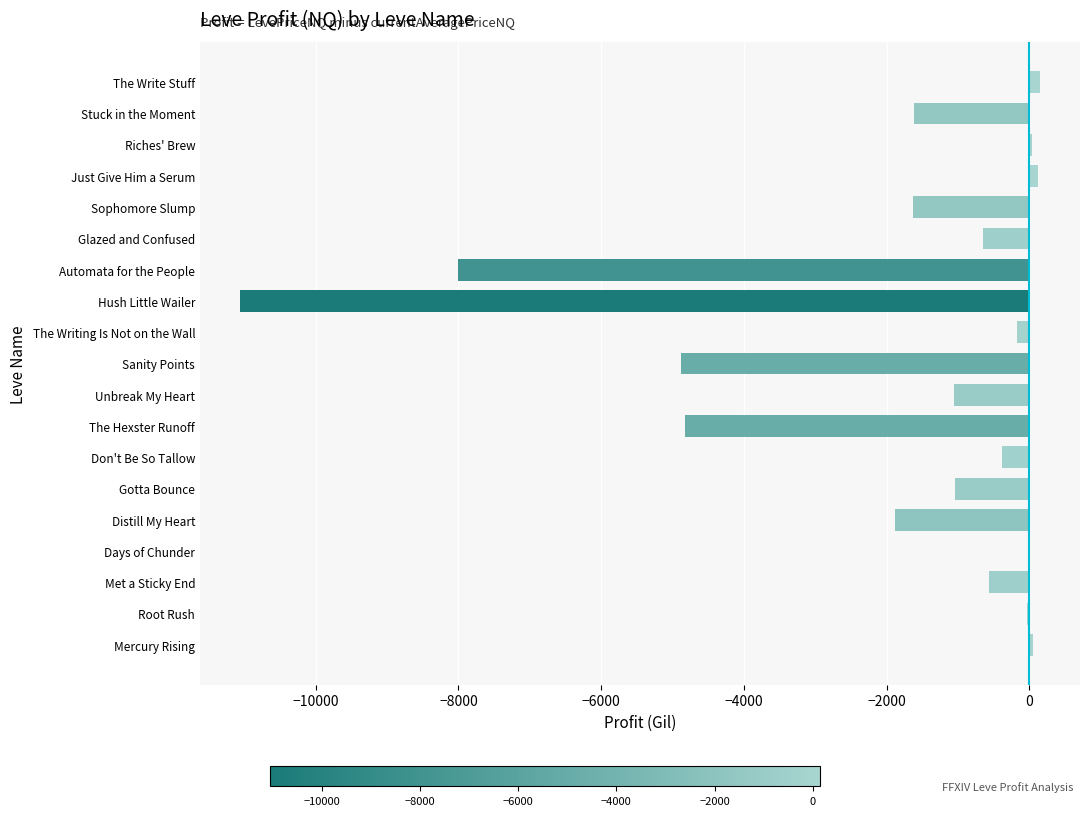

Are the bars horizontal?

Yes